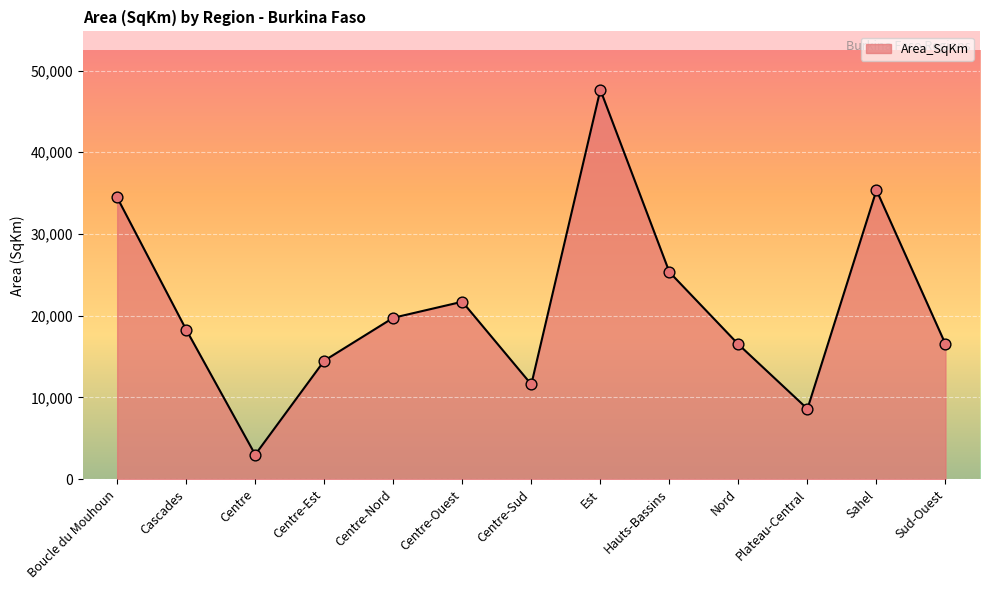

Which has a higher value, Centre or Est?

Est